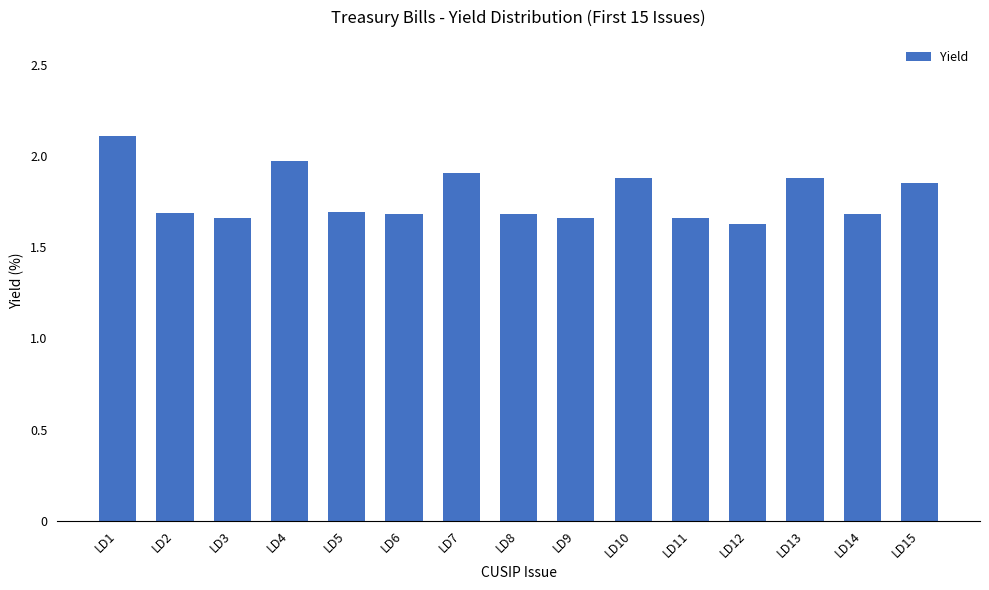

What is the average value?

1.8